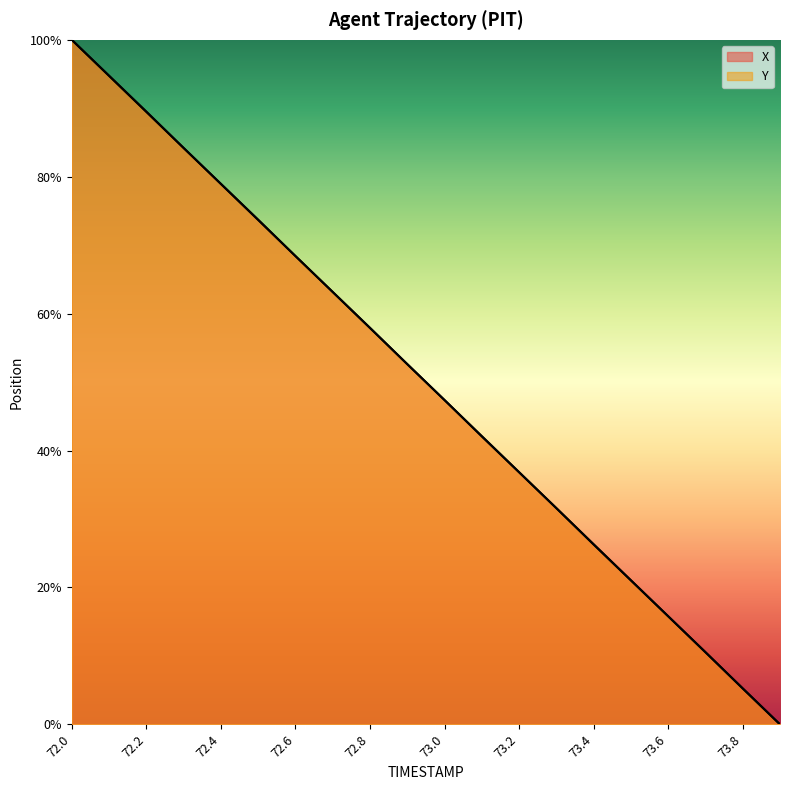

What is the label of the 3rd point from the left?

72.2